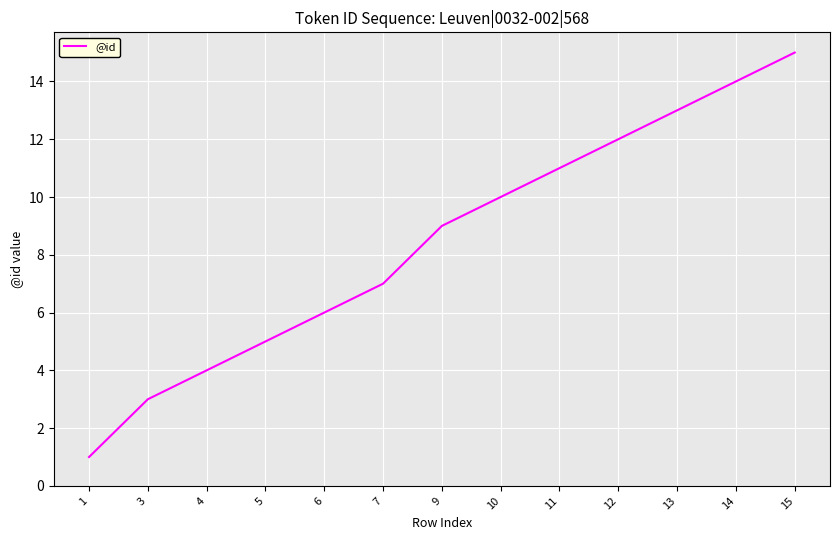

The chart shows a value of 6 at 6. True or false?

True